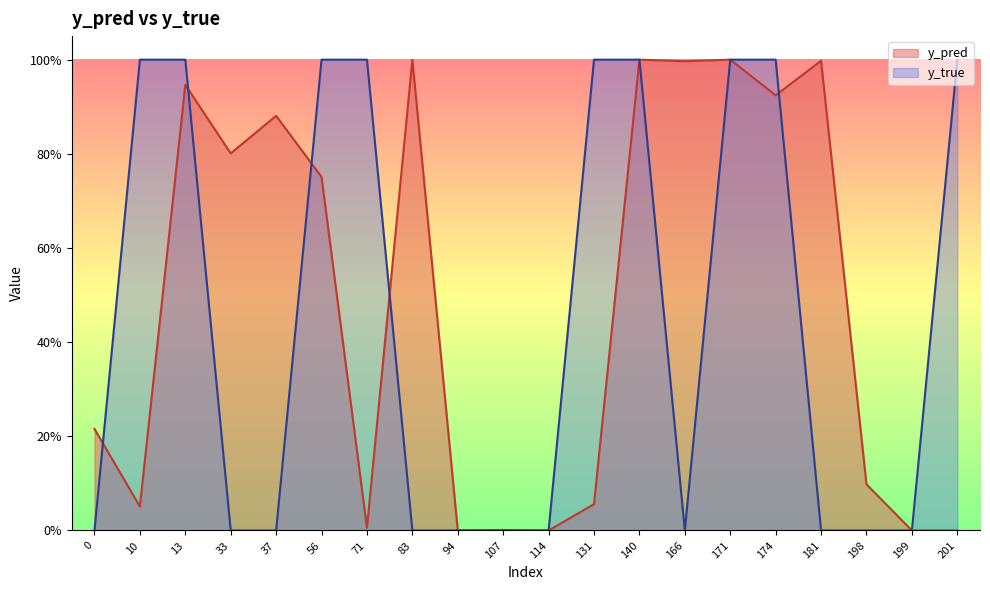

Which category has the highest value in the y_pred series?

171